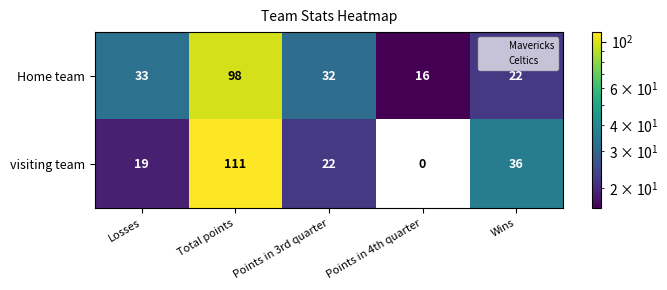

At which category is the sum across all series the highest?

Total points